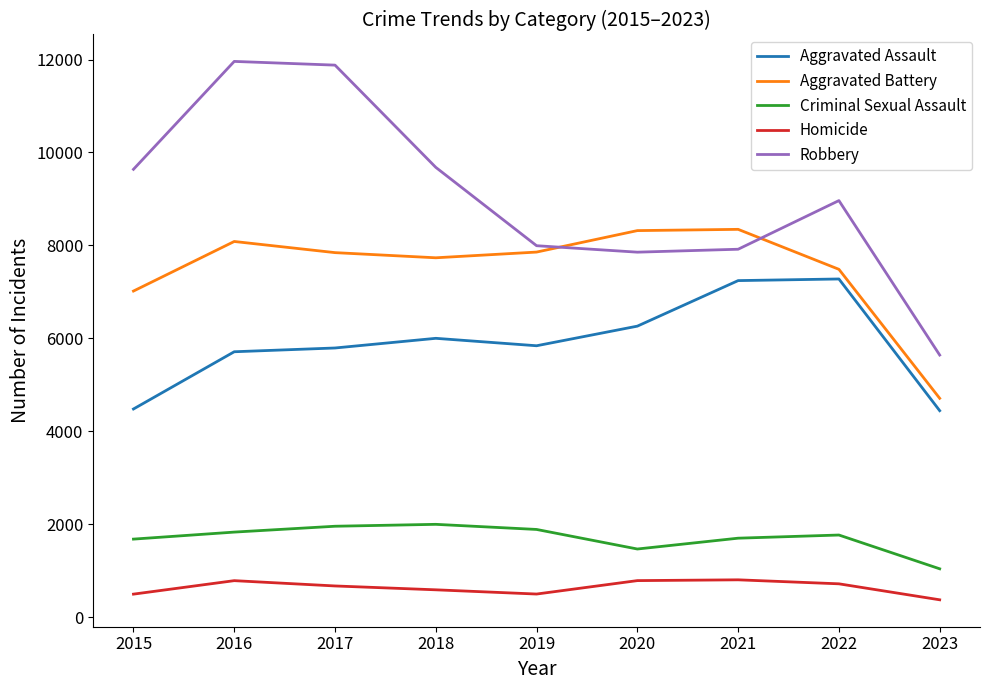

True or false: Criminal Sexual Assault and Aggravated Battery cross at least once.

False